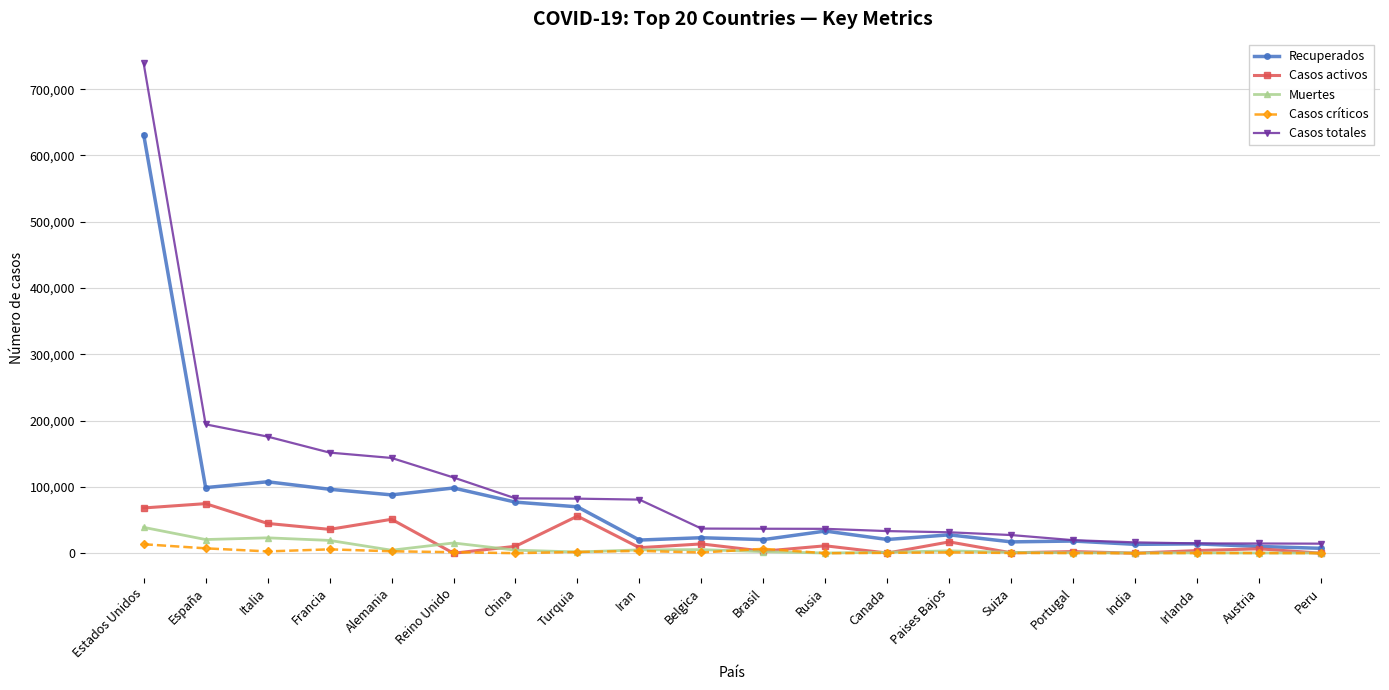

How many categories are shown in the chart?

20